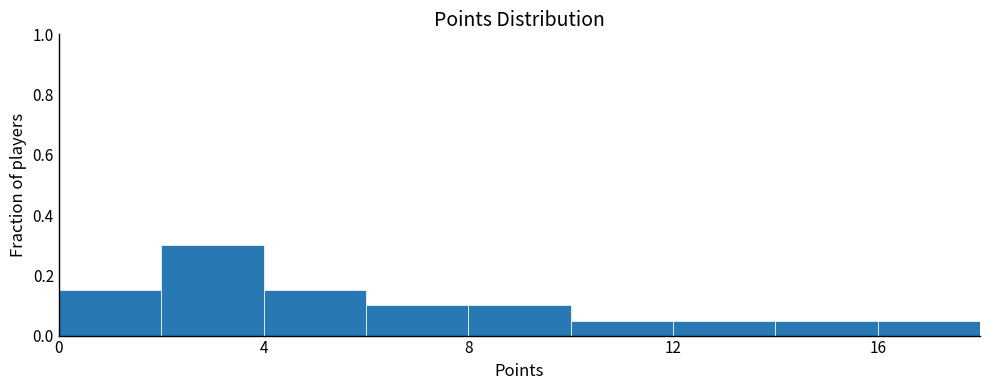

What is the height of the bar covering 12 to 14 on the x-axis? The values are not printed on the chart, so give them approximately, as read against the axis.

0.06